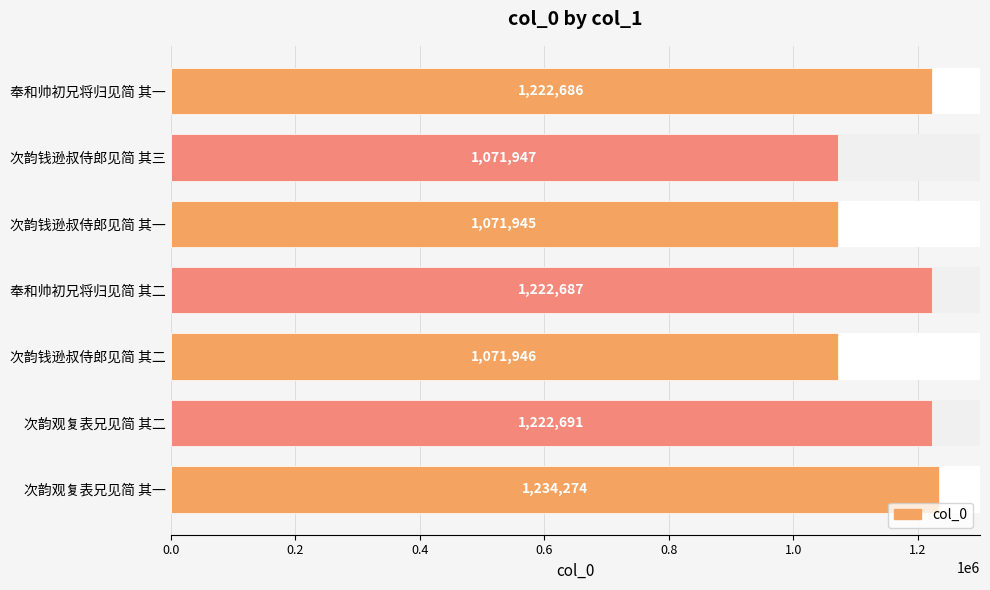

What is the difference between the values at 次韵钱逊叔侍郎见简 其三 and 奉和帅初兄将归见简 其一?

150739